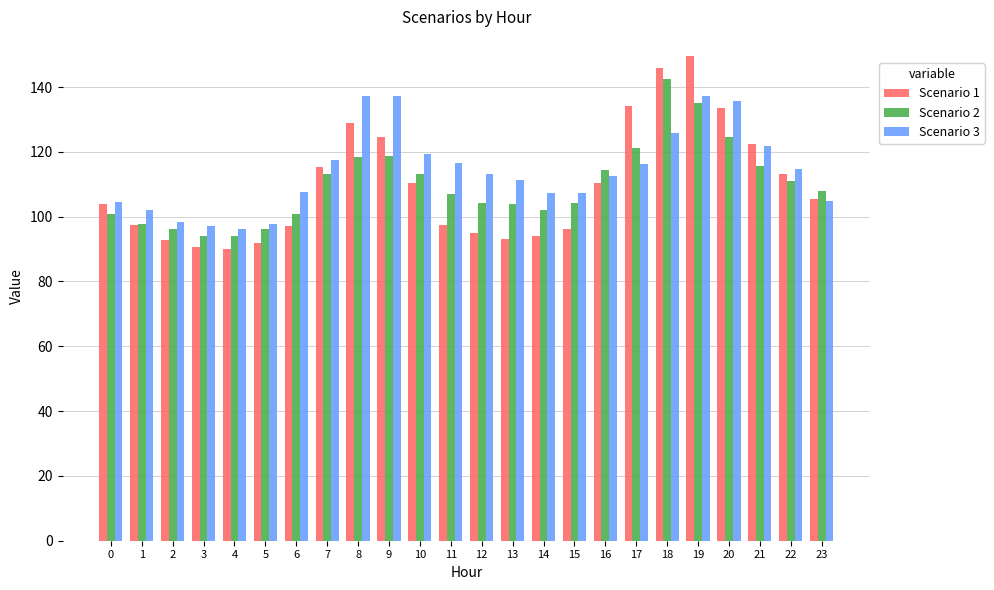

Is the value of Scenario 3 at 1 greater than the value of Scenario 2 at 4?

Yes